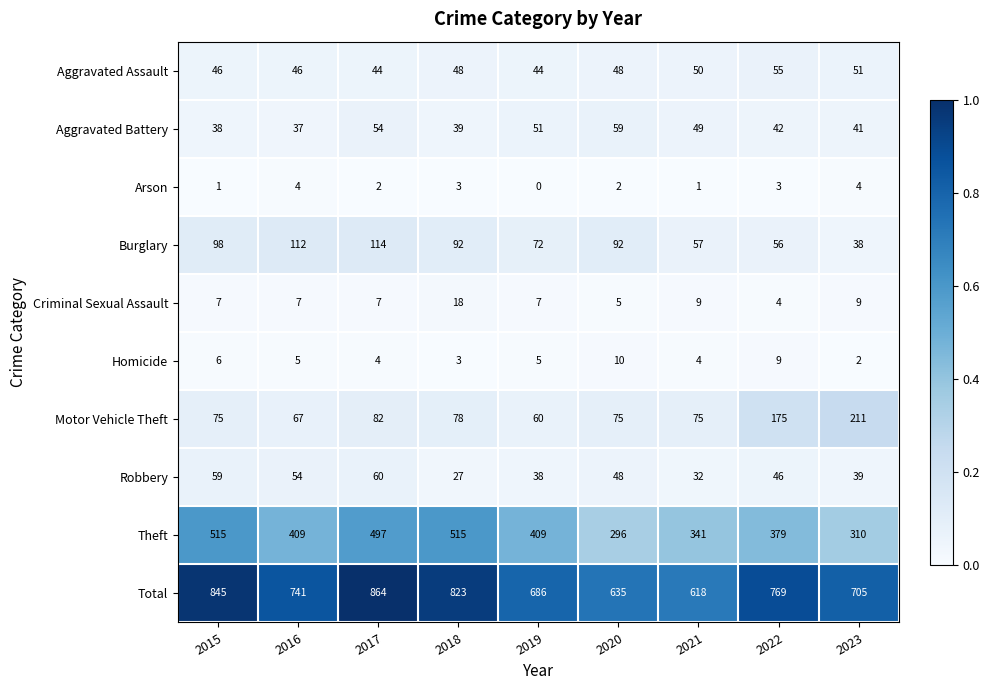

What is the spread (max minus min) of values at 2023?

703